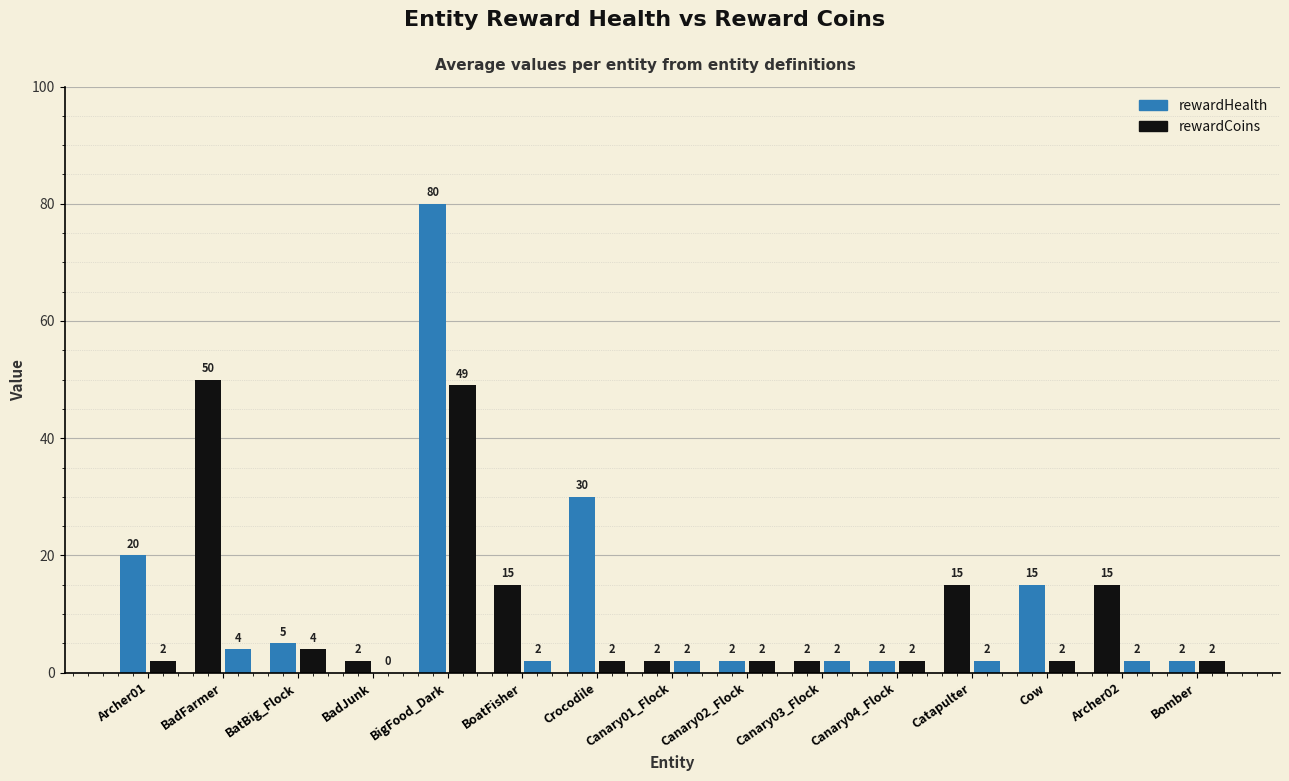

What is the minimum value for rewardHealth?

2